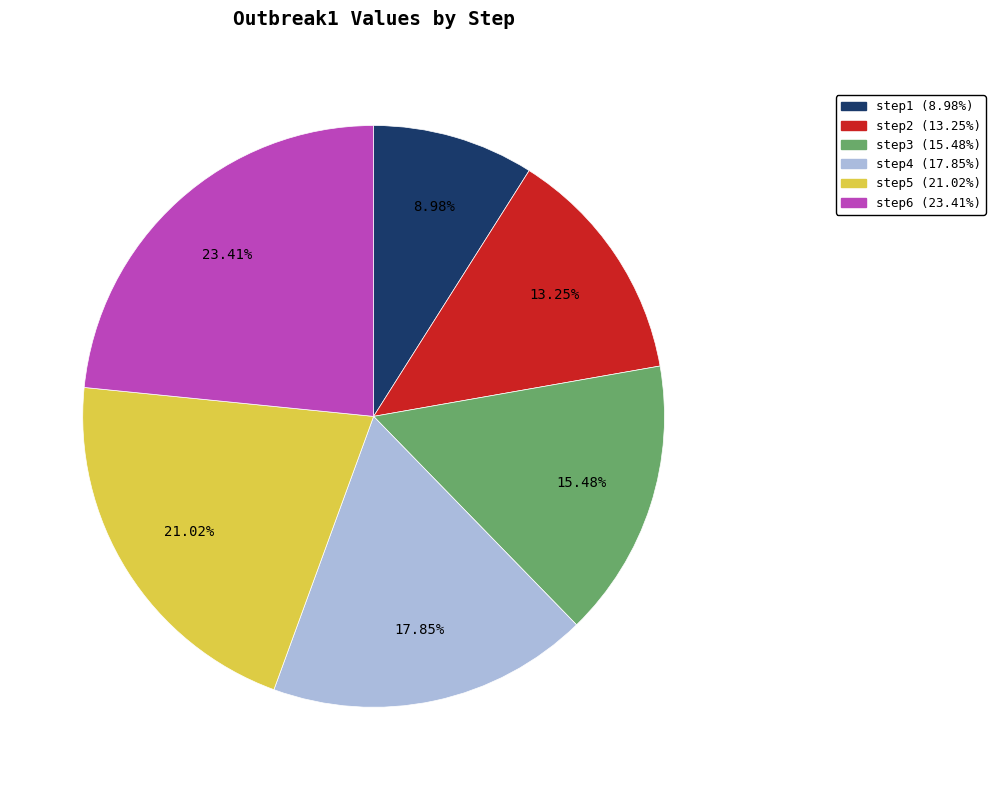

Count the number of slices in the pie.

6